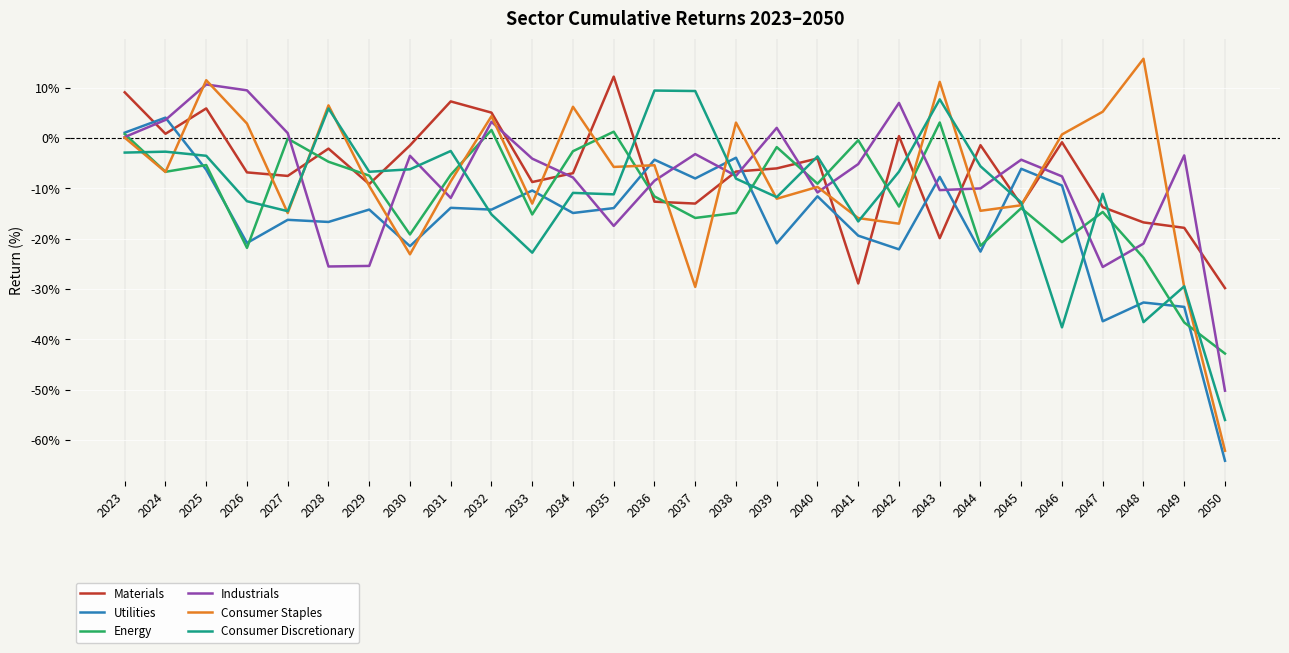

What is the approximate value of Energy at 2034?

-2.6